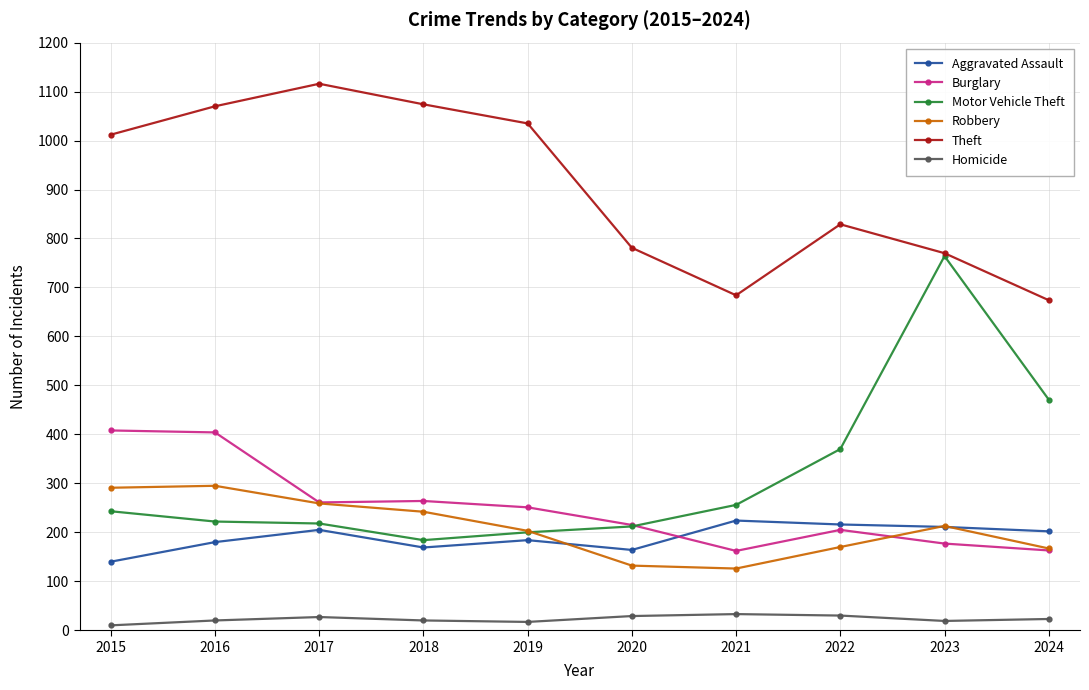

The Robbery series shows 404 at 2017. True or false?

False